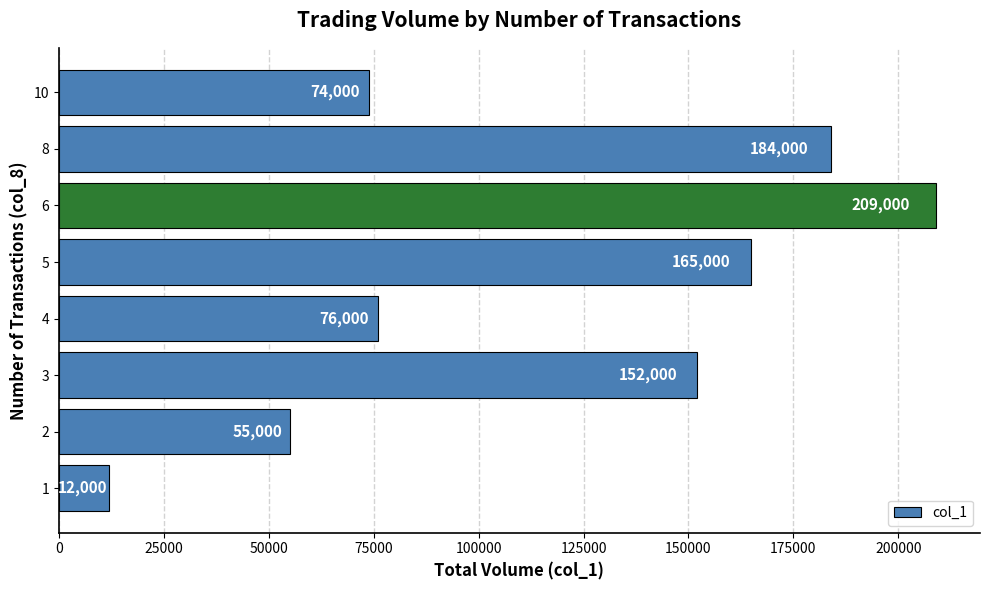

Rank the categories by value from lowest to highest.

1, 2, 10, 4, 3, 5, 8, 6